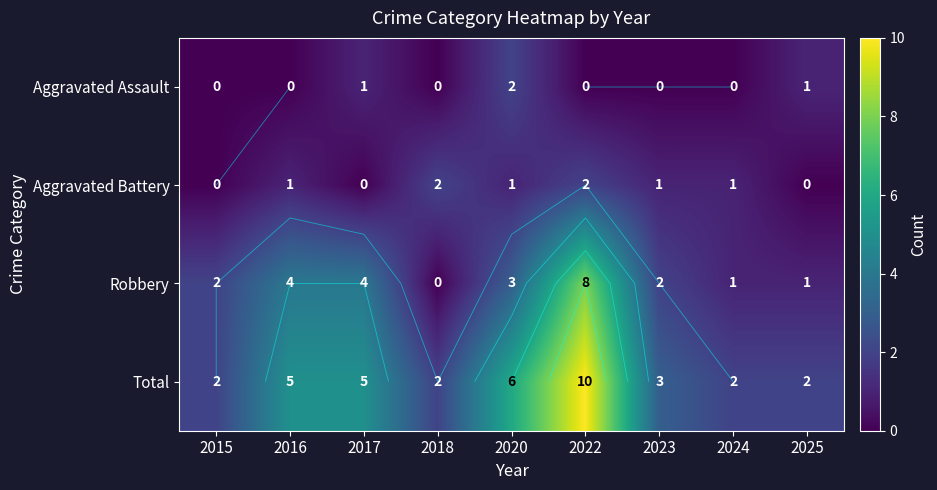

How many values in Aggravated Battery are above zero?

6